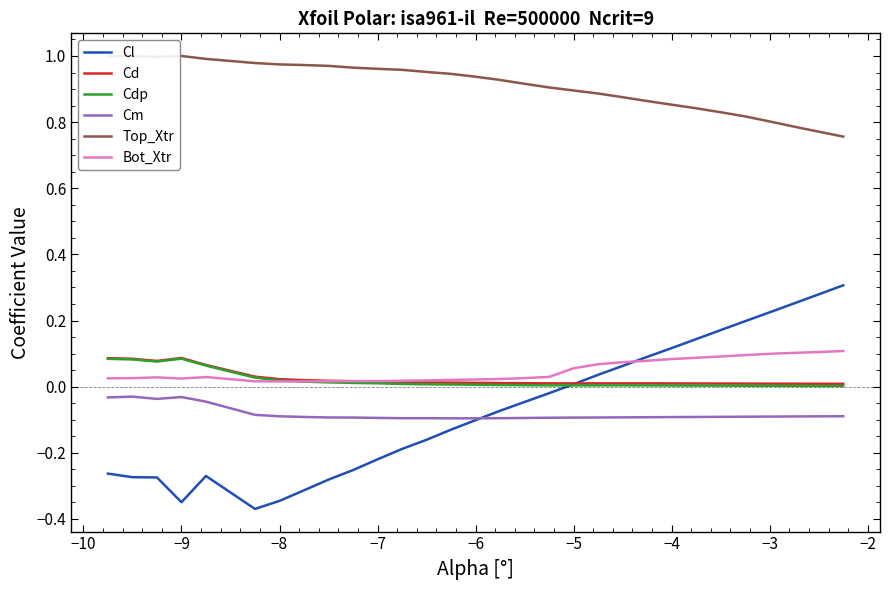

What are all the series names shown in the legend?

Cl, Cd, Cdp, Cm, Top_Xtr, Bot_Xtr